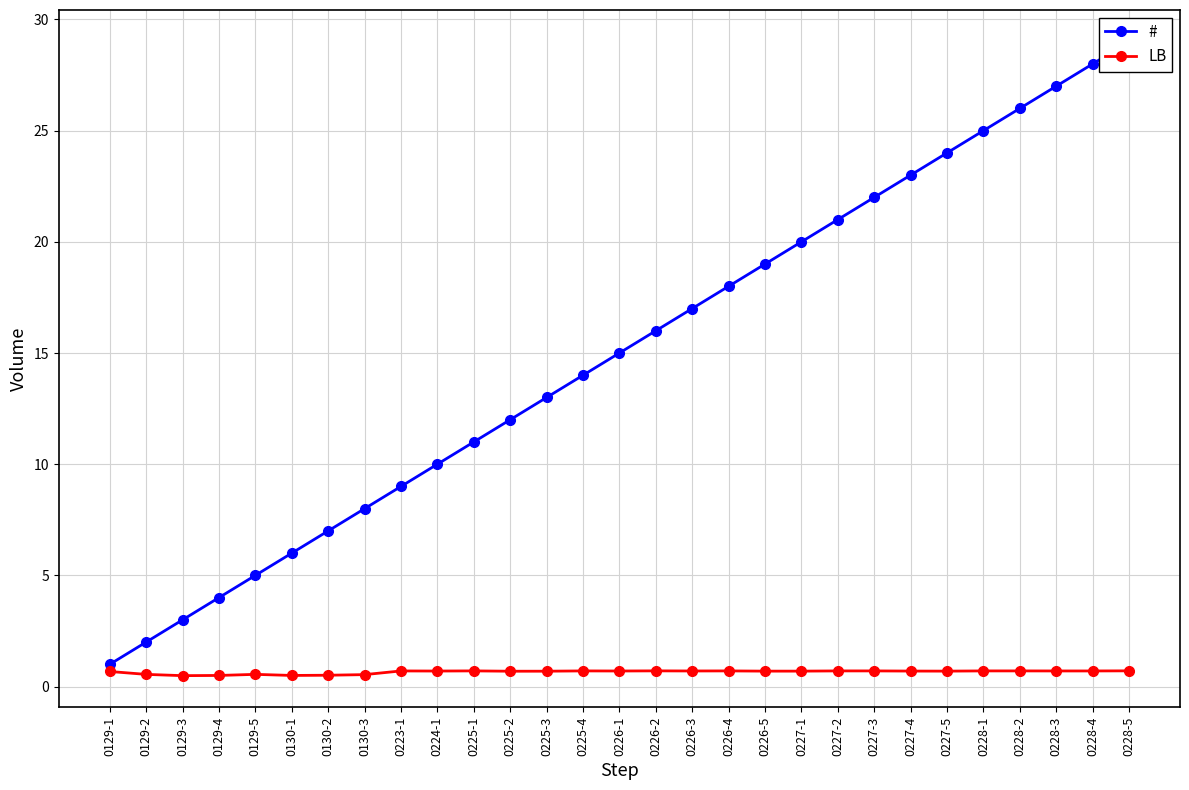

Which category has the lowest value in the LB series?

0129-3